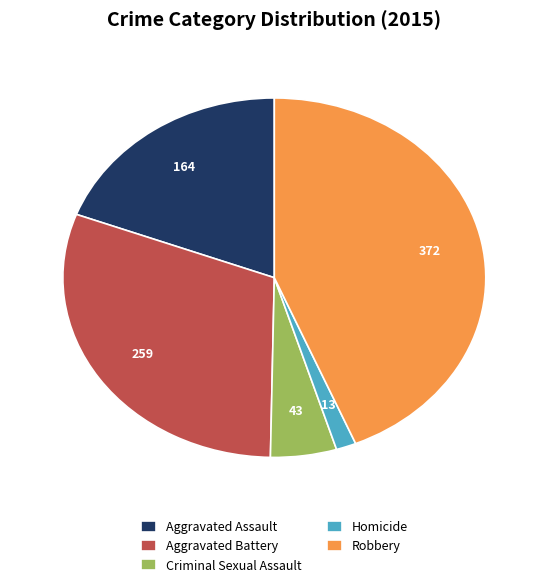

Rank the categories by value from highest to lowest.

Robbery, Aggravated Battery, Aggravated Assault, Criminal Sexual Assault, Homicide